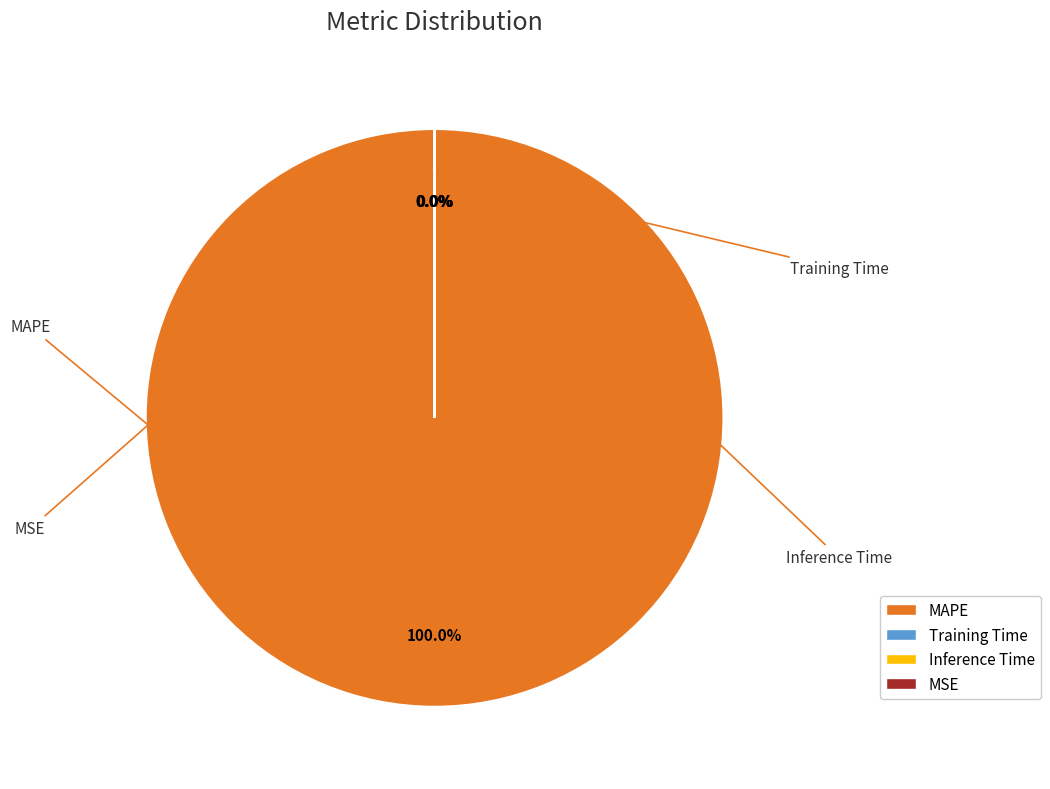

What is the majority slice?

MAPE